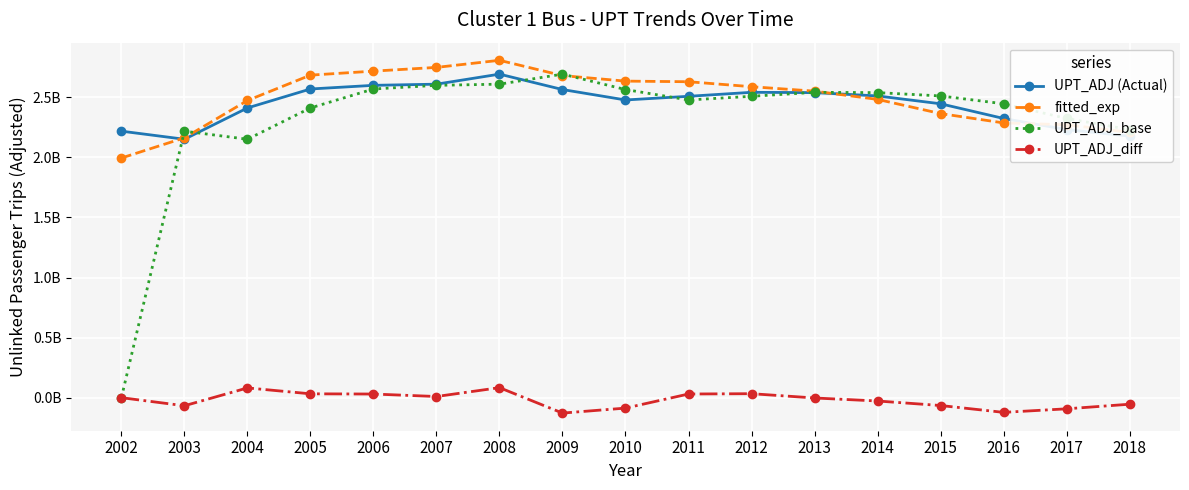

Which label corresponds to the largest value in the chart?

2008